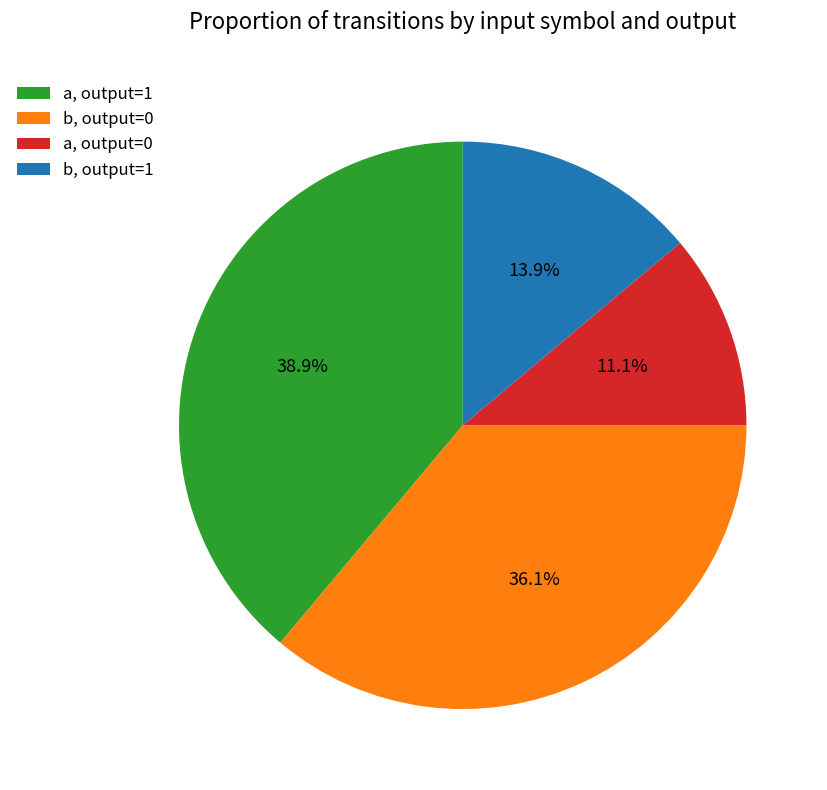

Approximately how many times larger is the value at a, output=0 compared to b, output=1?

0.8